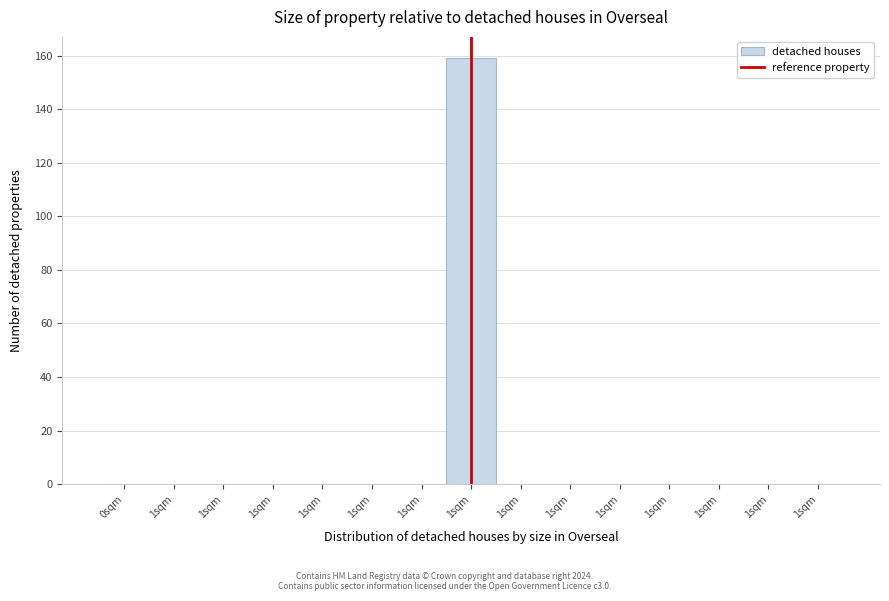

Are the bars horizontal?

No